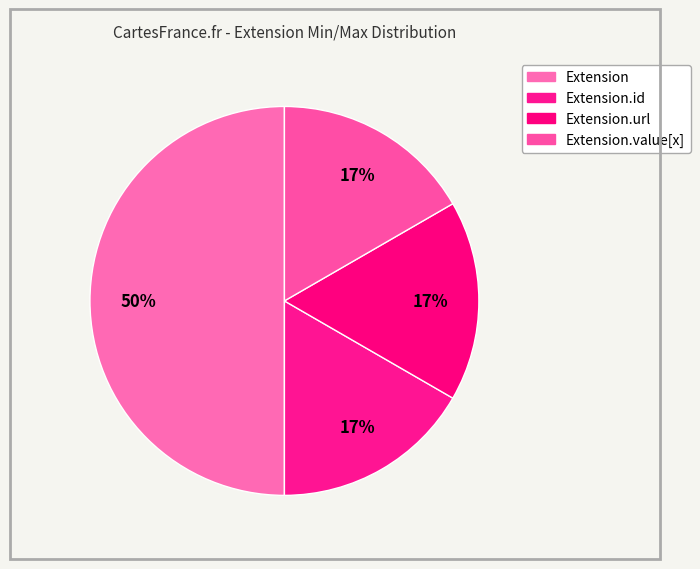

How many segments does this pie chart have?

4